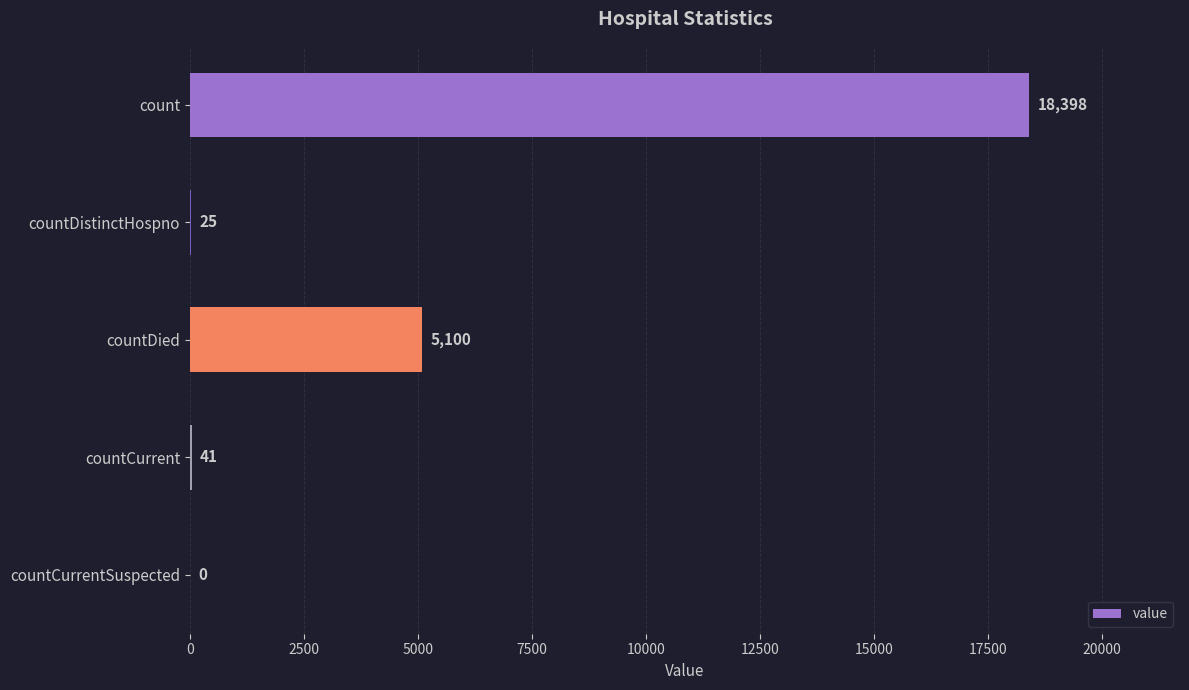

Does the chart contain stacked bars?

No